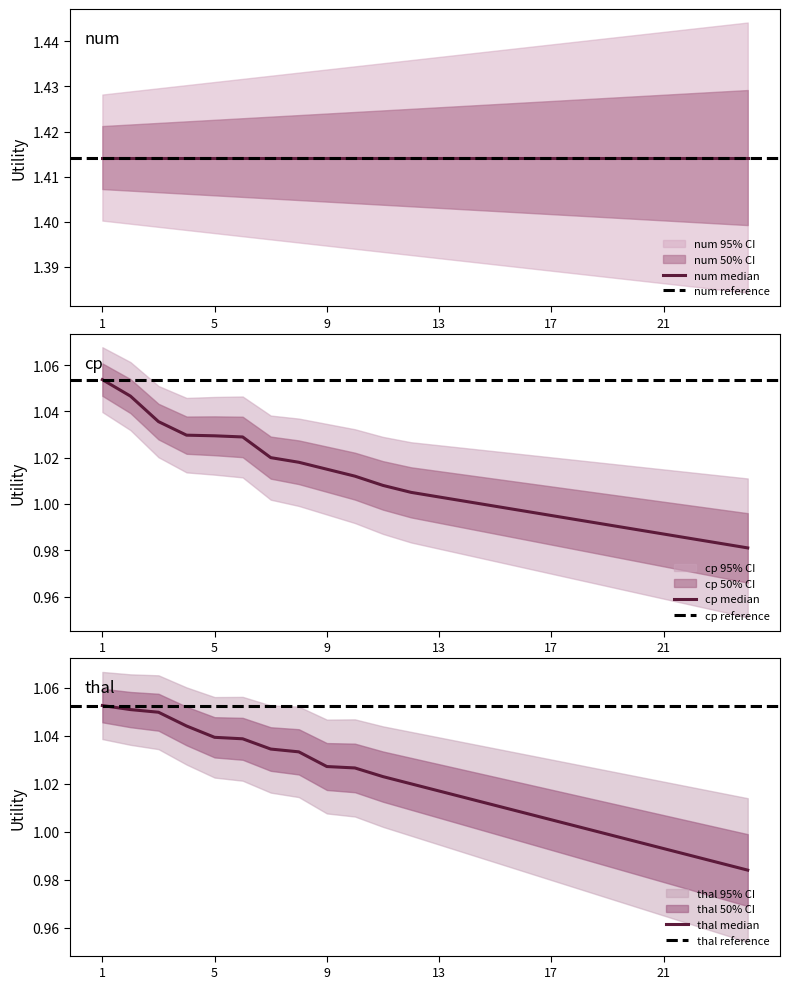

At which category is the sum across all series the highest?

1